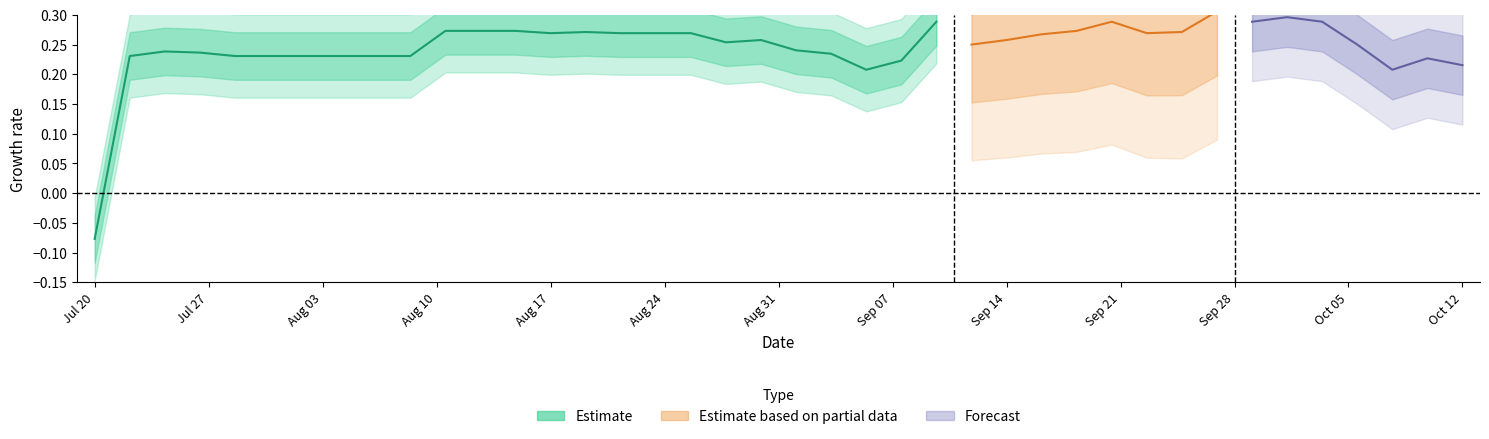

Does the chart display data point markers on the line(s)?

No